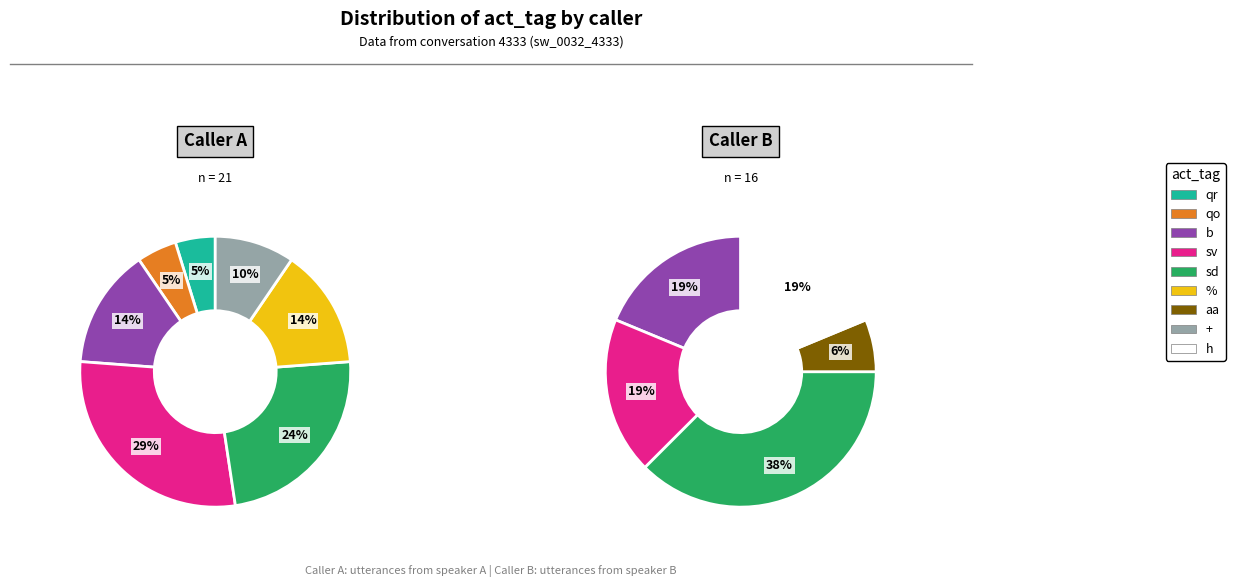

The qr slice represents 0% of the pie. True or false?

True